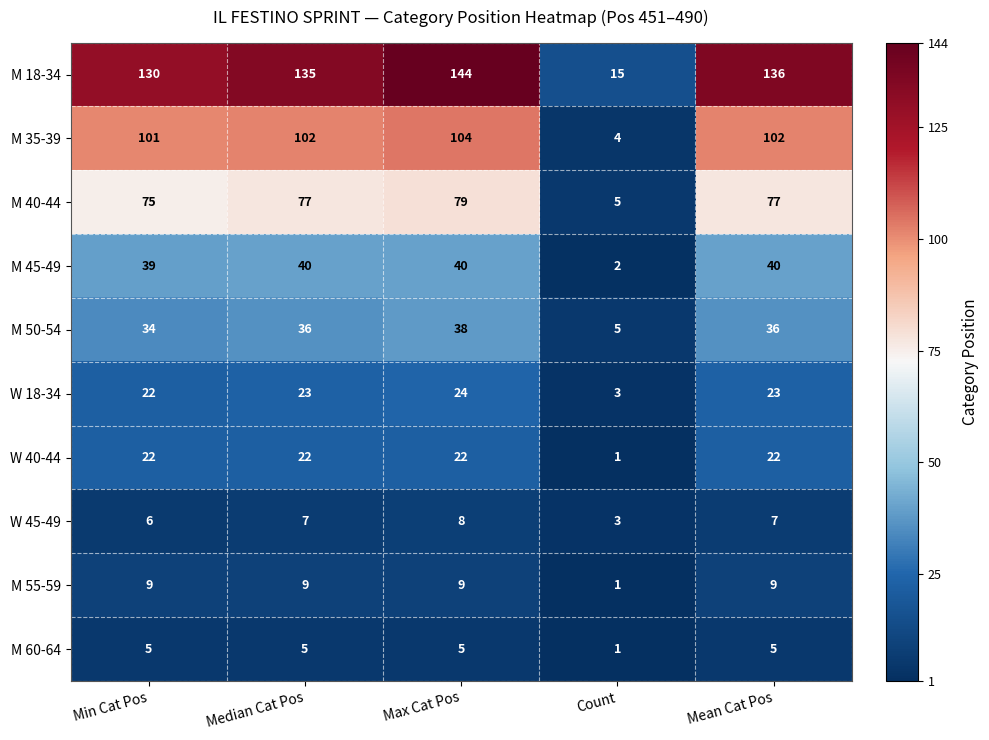

What is the average value of the W 45-49 series?

6